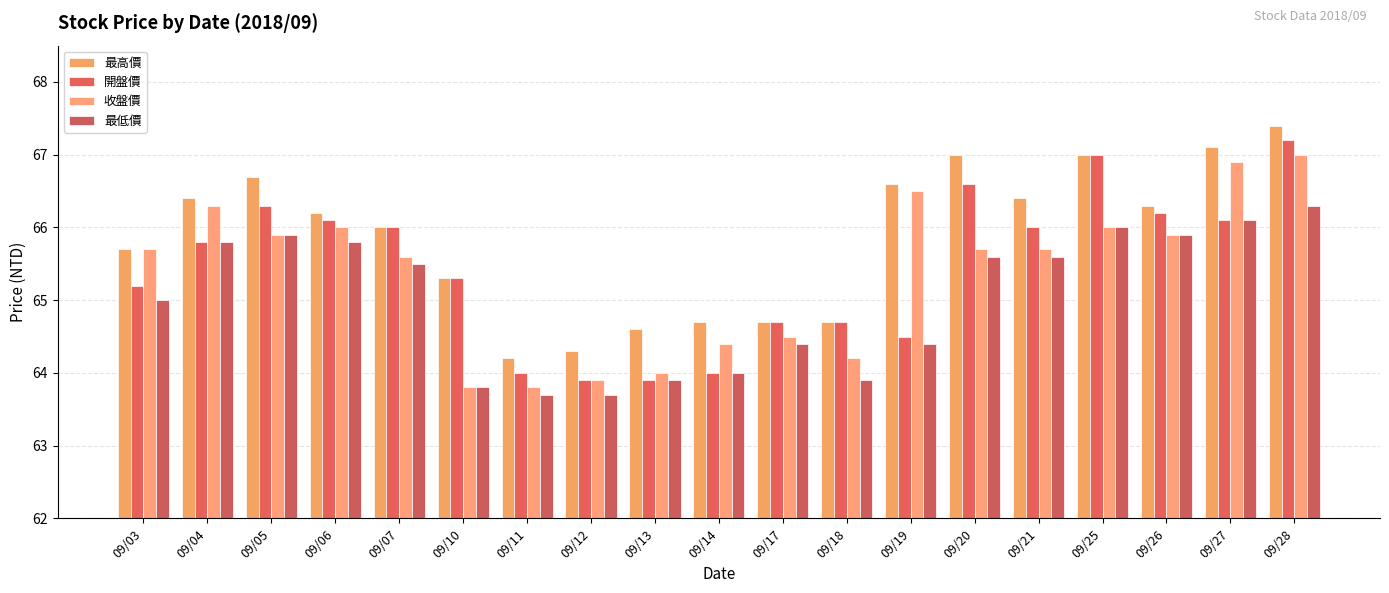

How many bars are there in total?

76